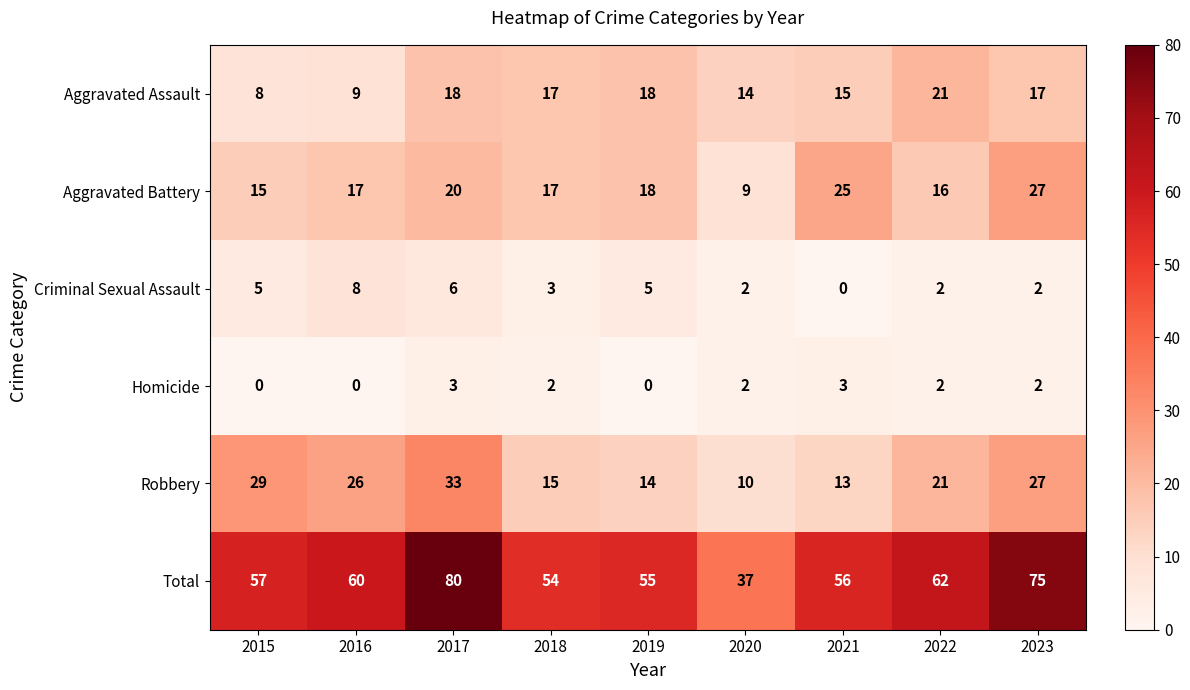

Which series has the largest total across all categories?

Total